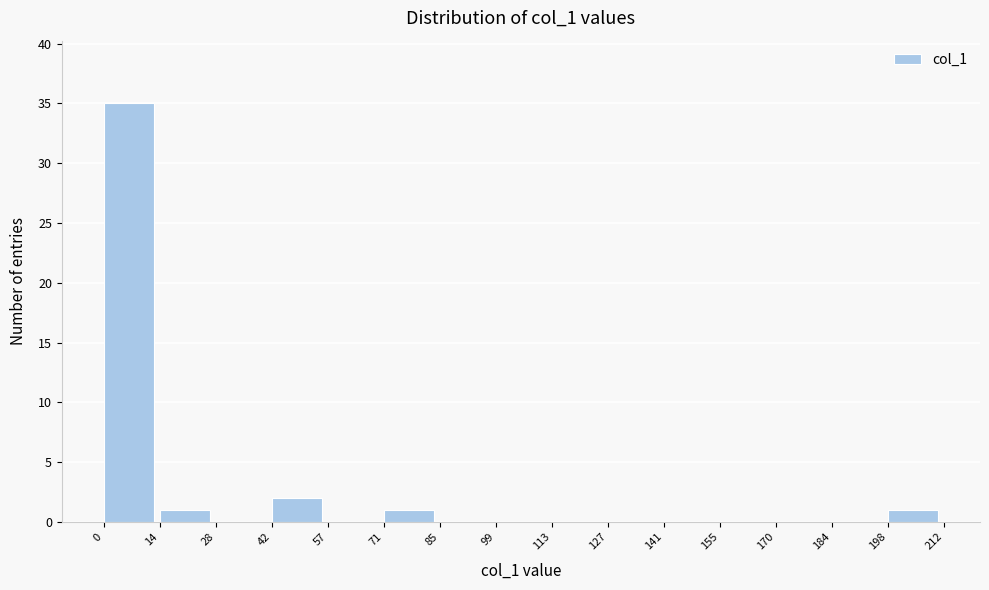

Over which range of the x-axis is the bar tallest?

0 to 14